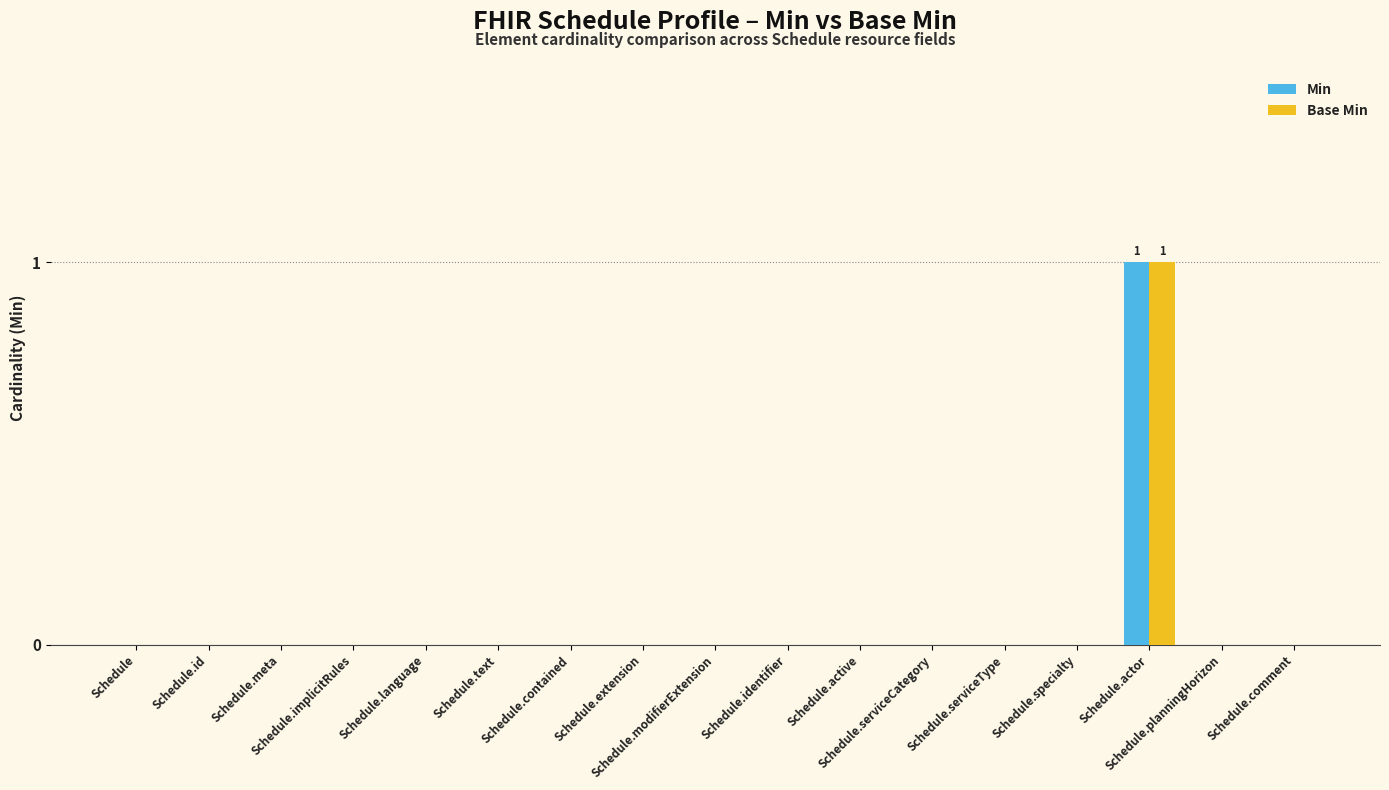

Which series has the widest spread of values?

Min